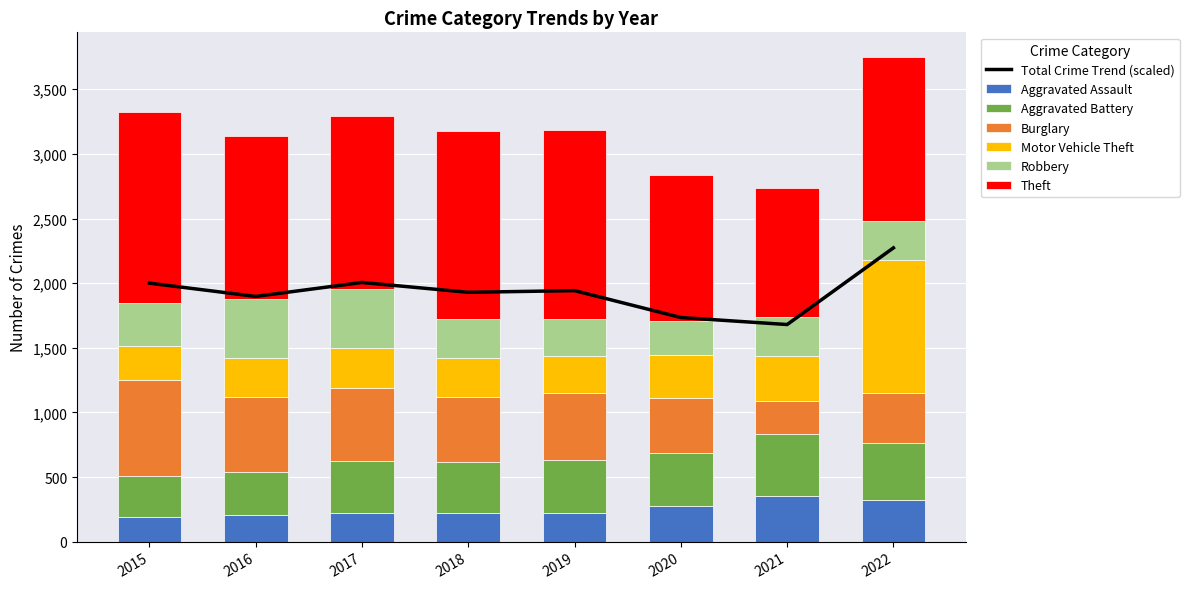

Rank the categories by Aggravated Assault value from lowest to highest.

2015, 2016, 2019, 2017, 2018, 2020, 2022, 2021